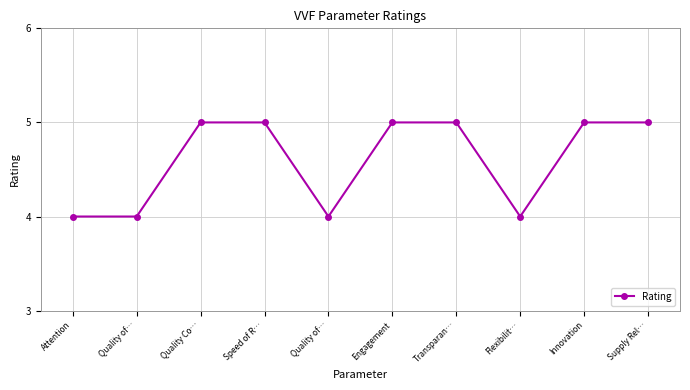

Reading left to right, what are all the values shown in this chart?

Attention=4	Quality of…=4	Quality Co…=5	Speed of R…=5	Quality of…=4	Engagement=5	Transparan…=5	Flexibilit…=4	Innovation=5	Supply Rel…=5